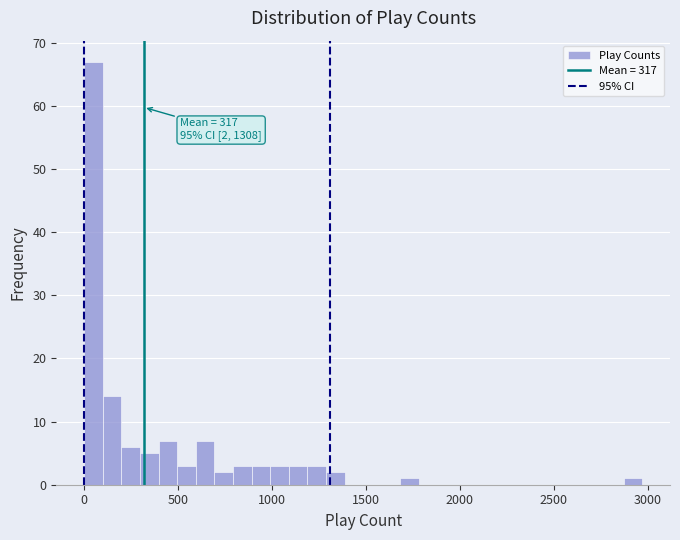

Around what value on the x-axis is the tallest bar? Give the approximate position of its centre, as read against the axis.

50